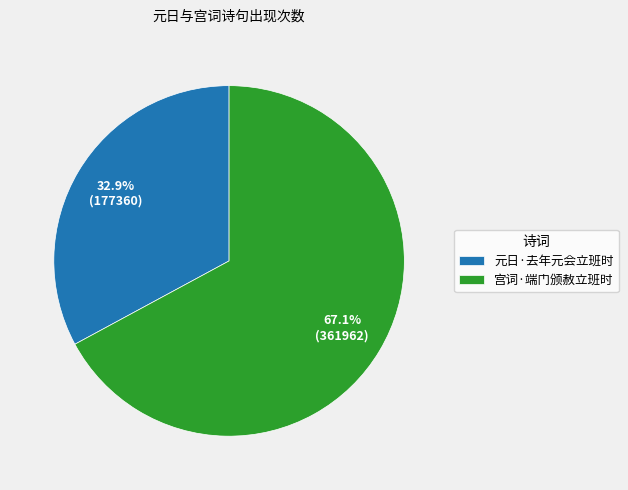

To the nearest percent, what portion does 元日·去年元会立班时 represent?

33%